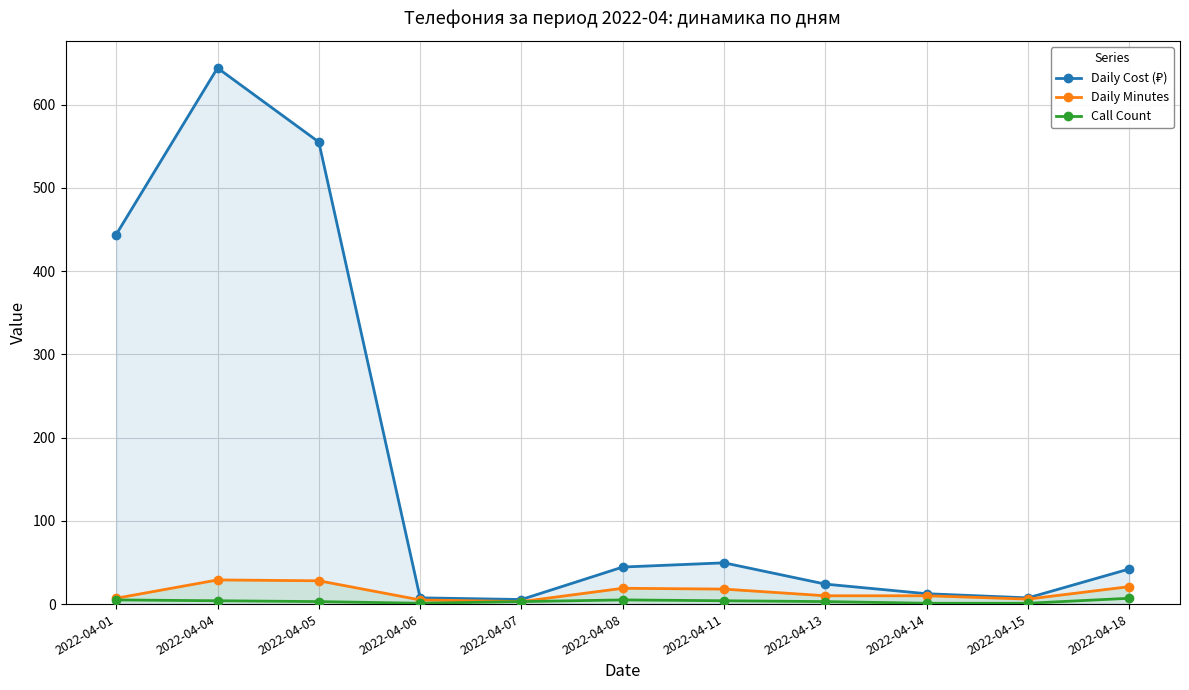

What is the average value of the Daily Minutes series?

14.2